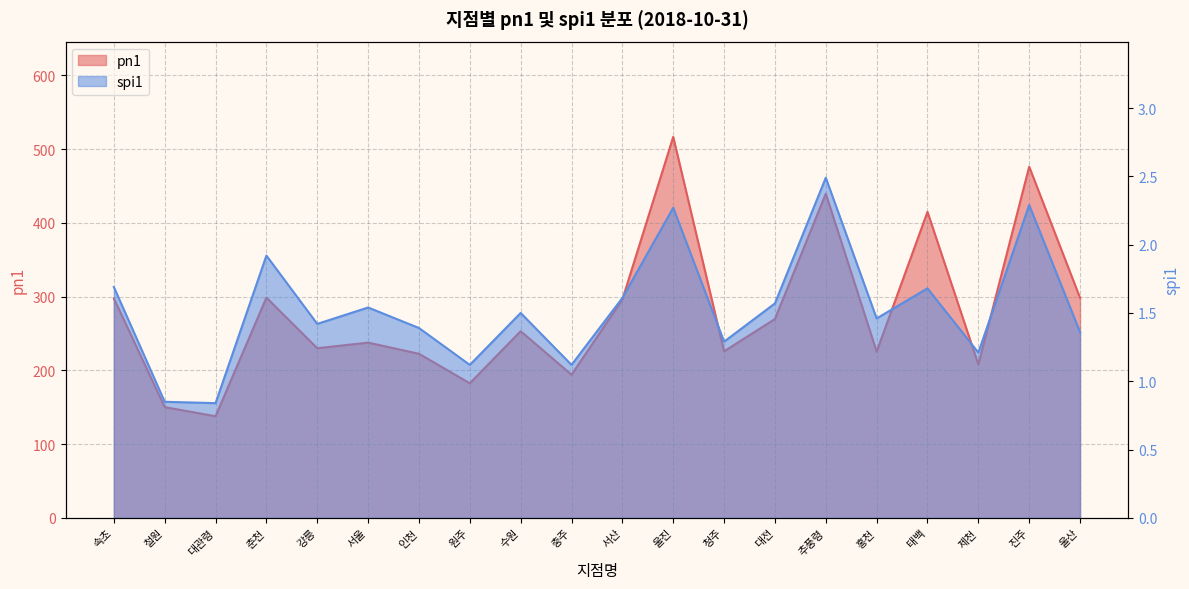

Reading right to left, extract all data points from this chart.

pn1: 울산=298.3	진주=476.1	제천=208.0	태백=414.9	홍천=225.4	추풍령=439.5	대전=269.6	청주=225.8	울진=516.5	서산=296.0	충주=194.1	수원=253.1	원주=182.5	인천=222.5	서울=237.6	강릉=230.0	춘천=298.6	대관령=137.8	철원=150.2	속초=297.6
spi1: 울산=1.4	진주=2.3	제천=1.2	태백=1.7	홍천=1.5	추풍령=2.5	대전=1.6	청주=1.3	울진=2.3	서산=1.6	충주=1.1	수원=1.5	원주=1.1	인천=1.4	서울=1.5	강릉=1.4	춘천=1.9	대관령=0.8	철원=0.8	속초=1.7